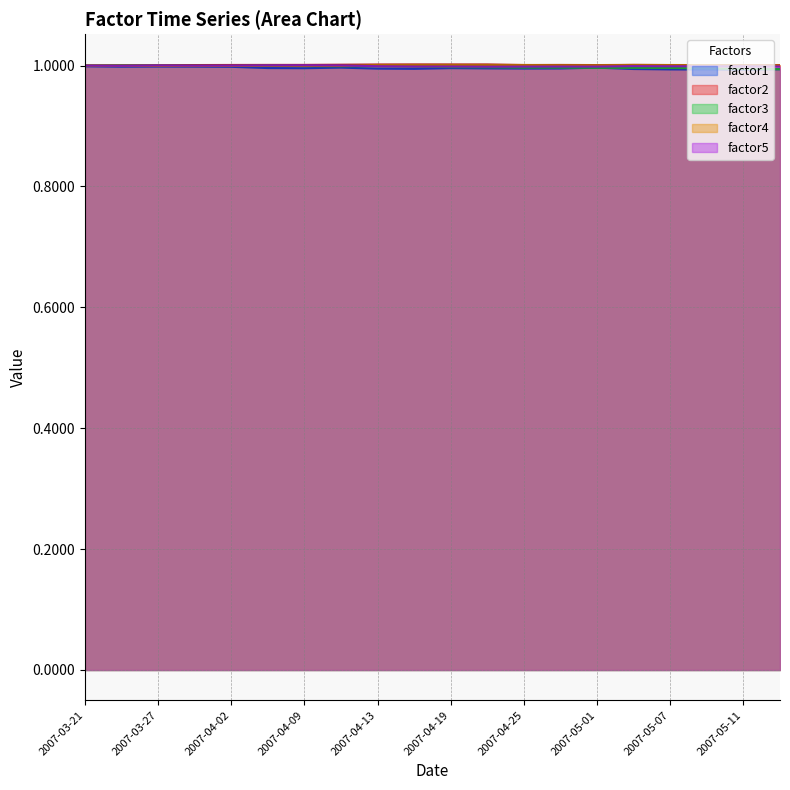

What is the average value of the factor5 series?

1.0